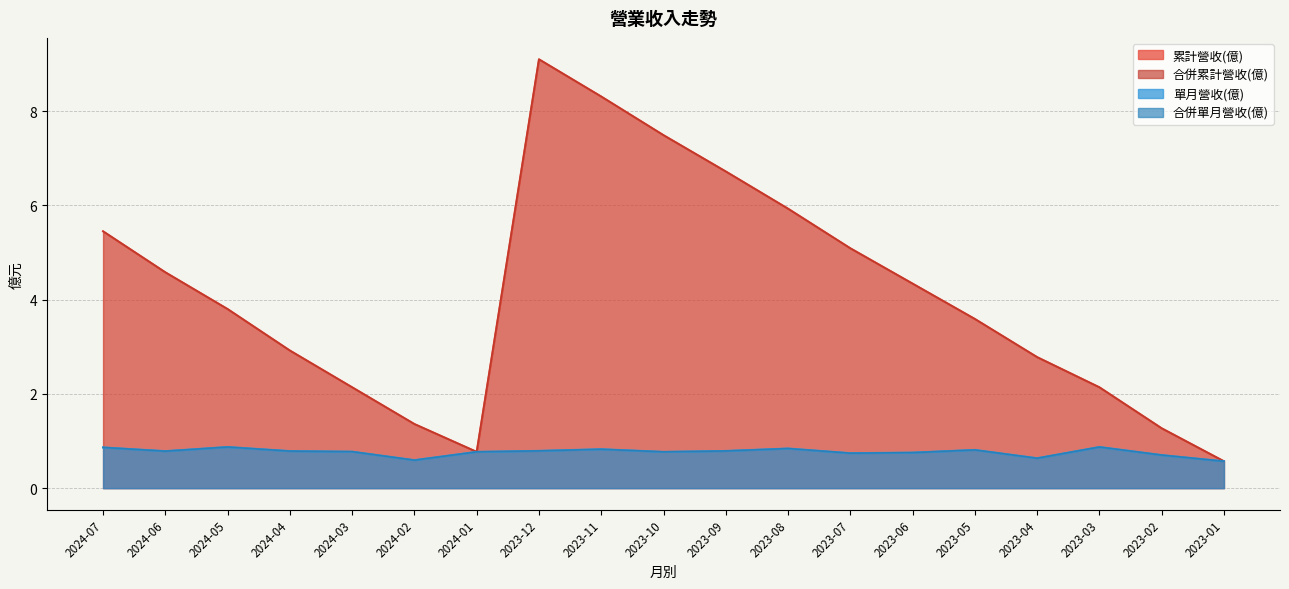

How many data points in 合併累計營收(億) are less than 3?

8